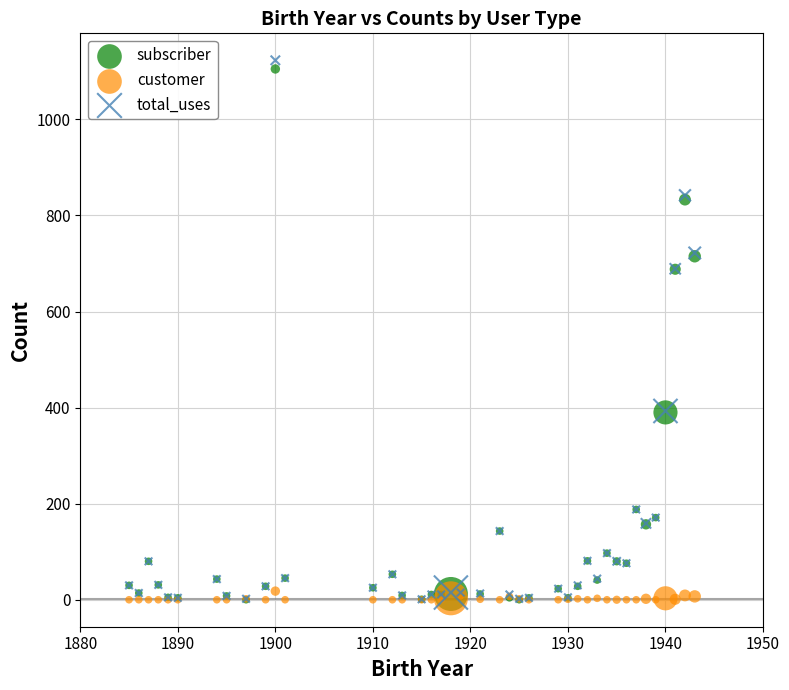

What are all the series names shown in the legend?

subscriber, customer, total_uses